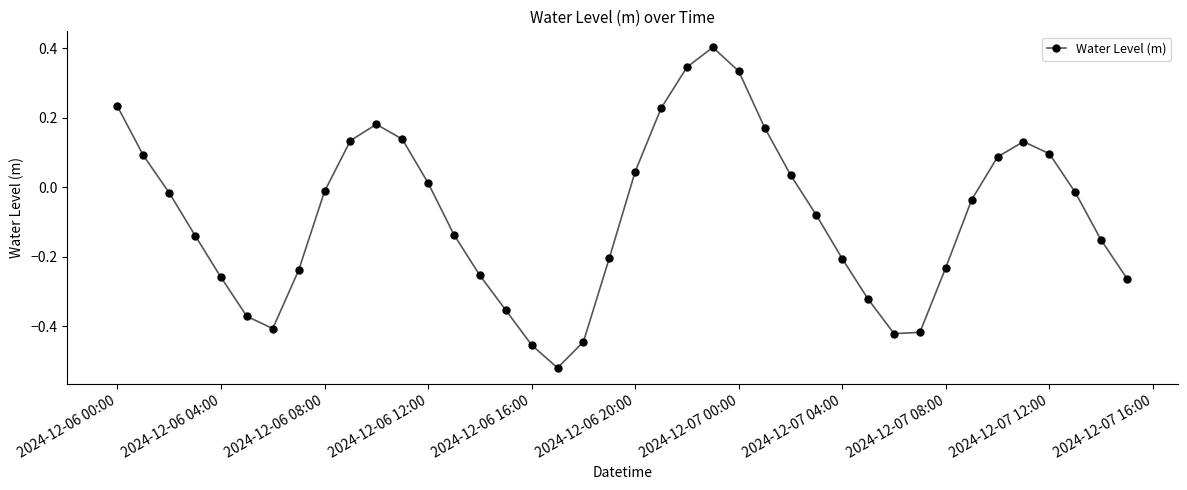

How many values are below zero?

24